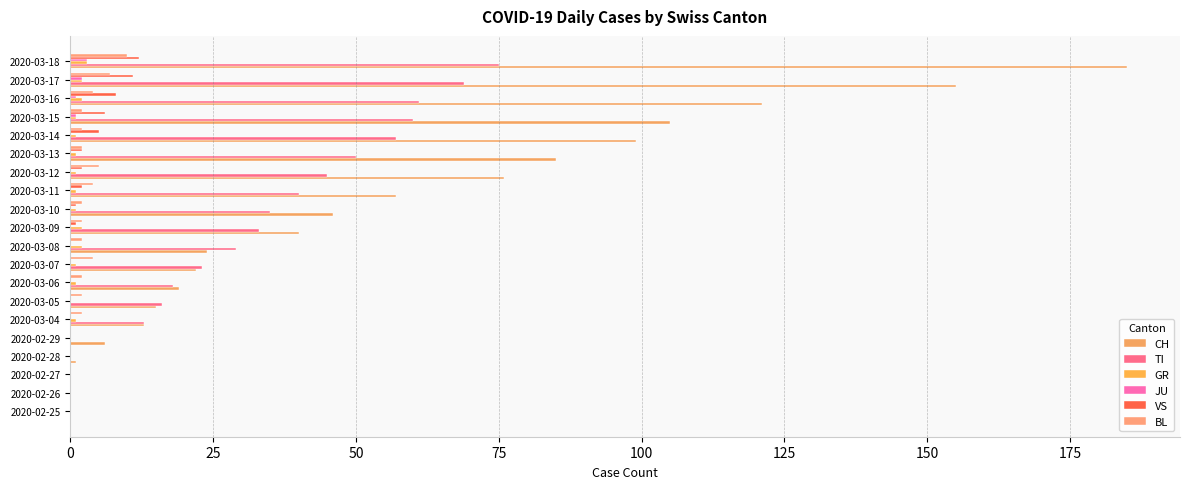

What are all the series names shown in the legend?

CH, TI, GR, JU, VS, BL